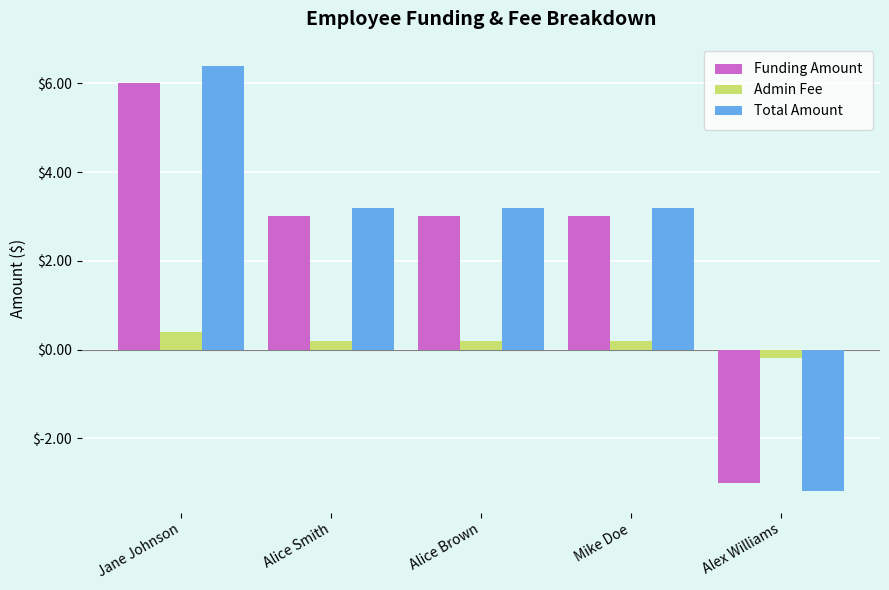

What is the label of the 4th bar from the left?

Mike Doe